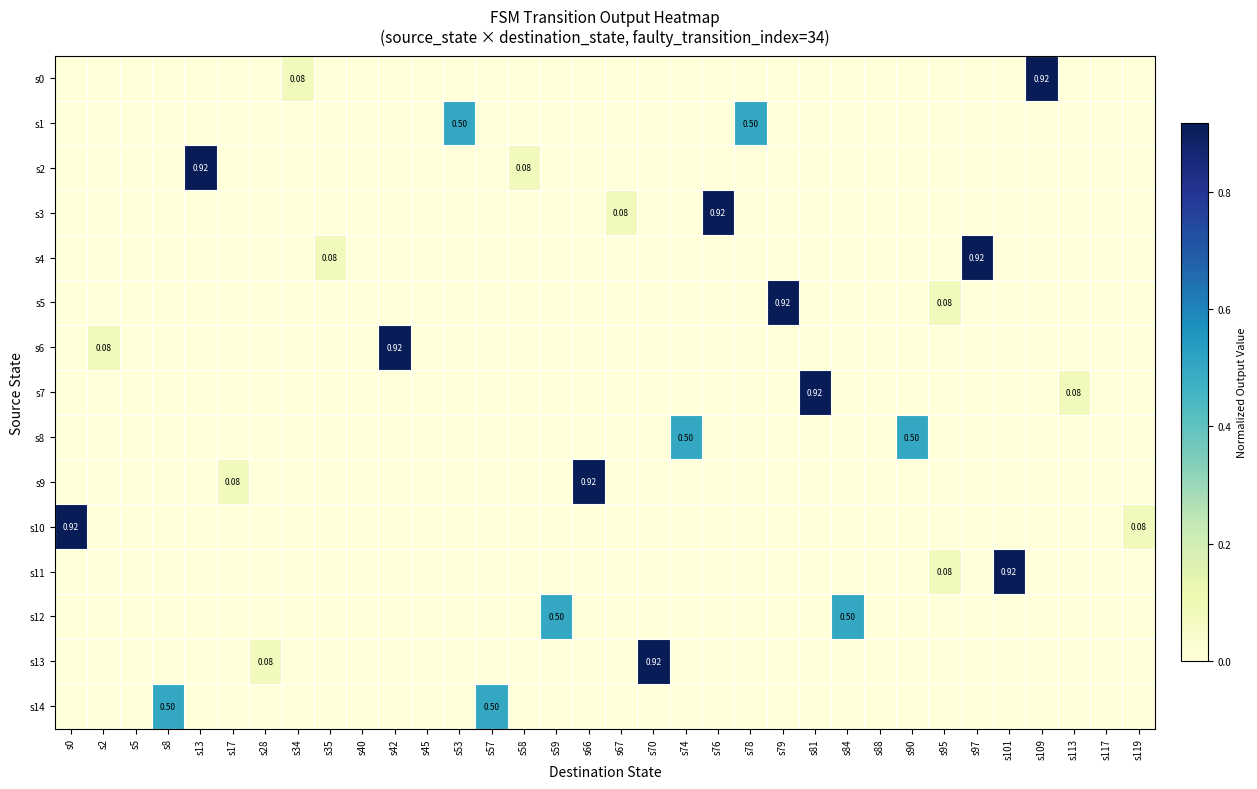

What is the difference between the second highest and second lowest values in the s12 series?

0.5